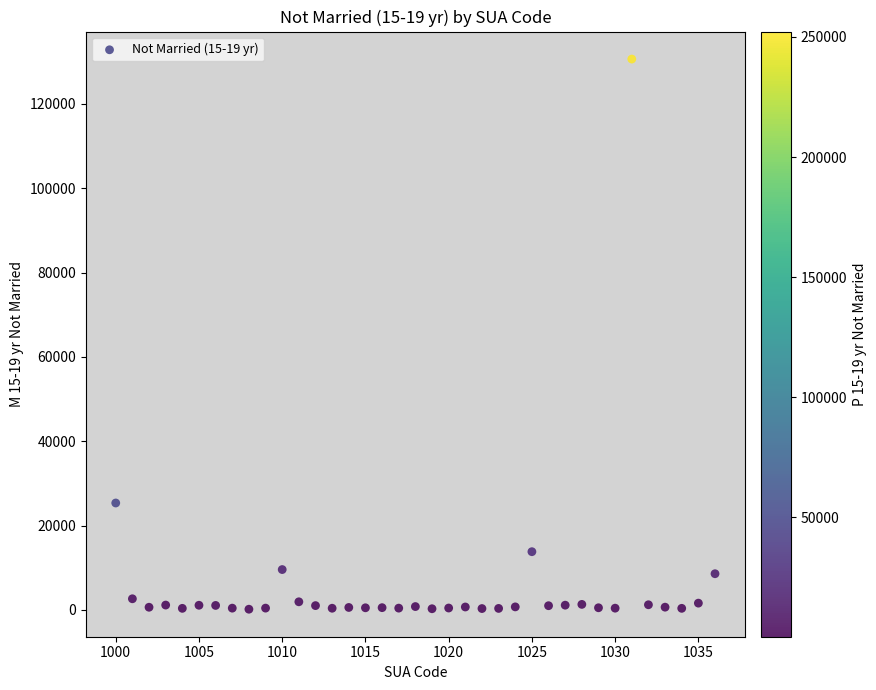

What is the range of X values (max minus min)?

36